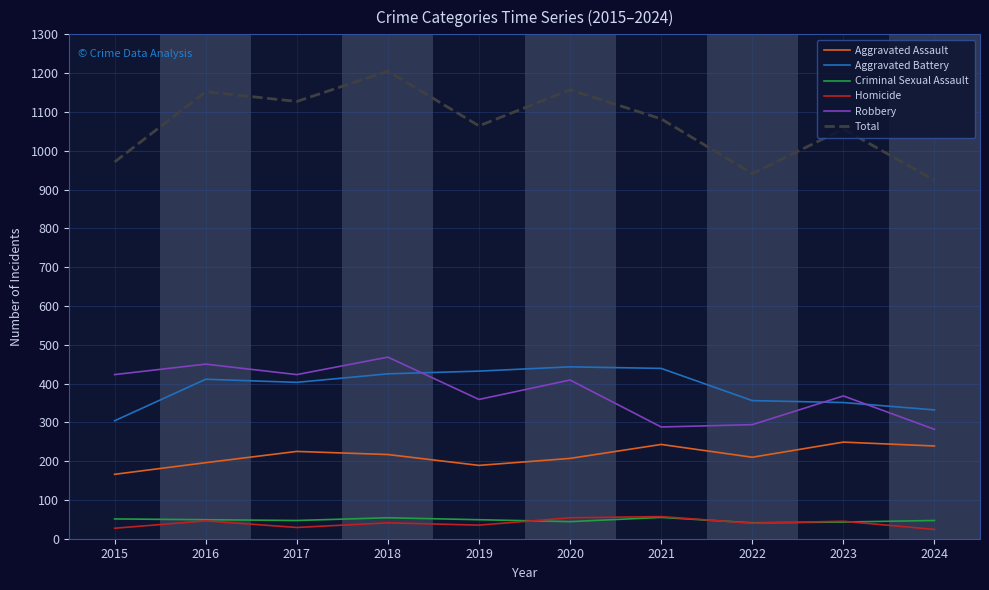

Which series has the largest total across all categories?

Total